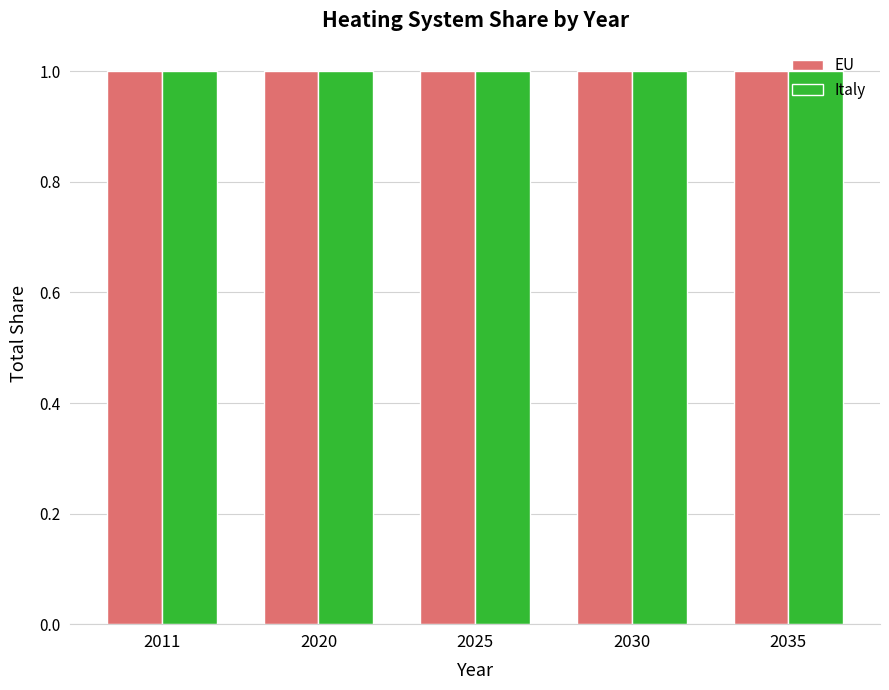

At how many categories does at least one series exceed 0?

5